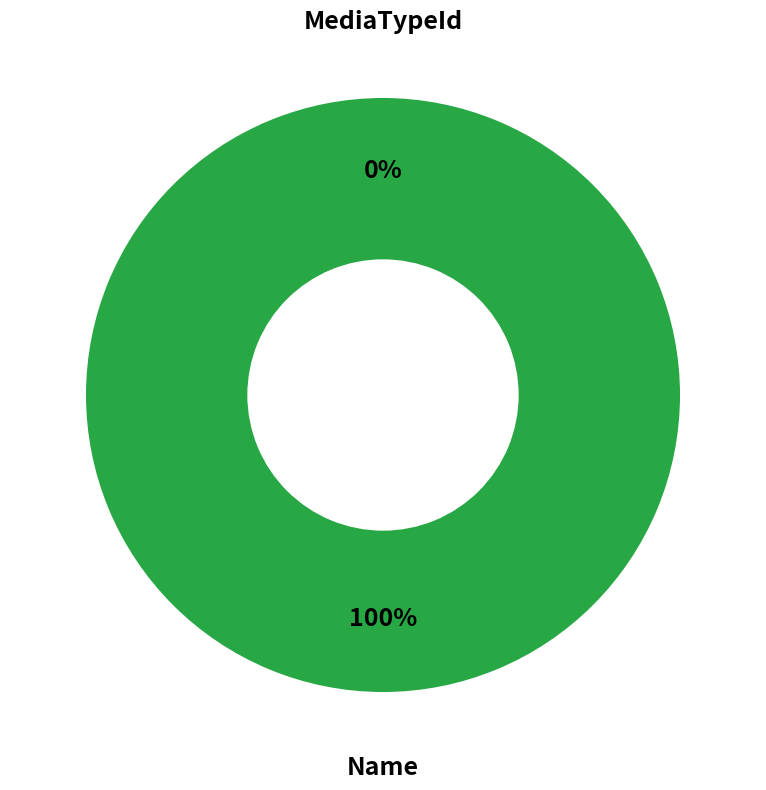

Which slice is the largest?

Name